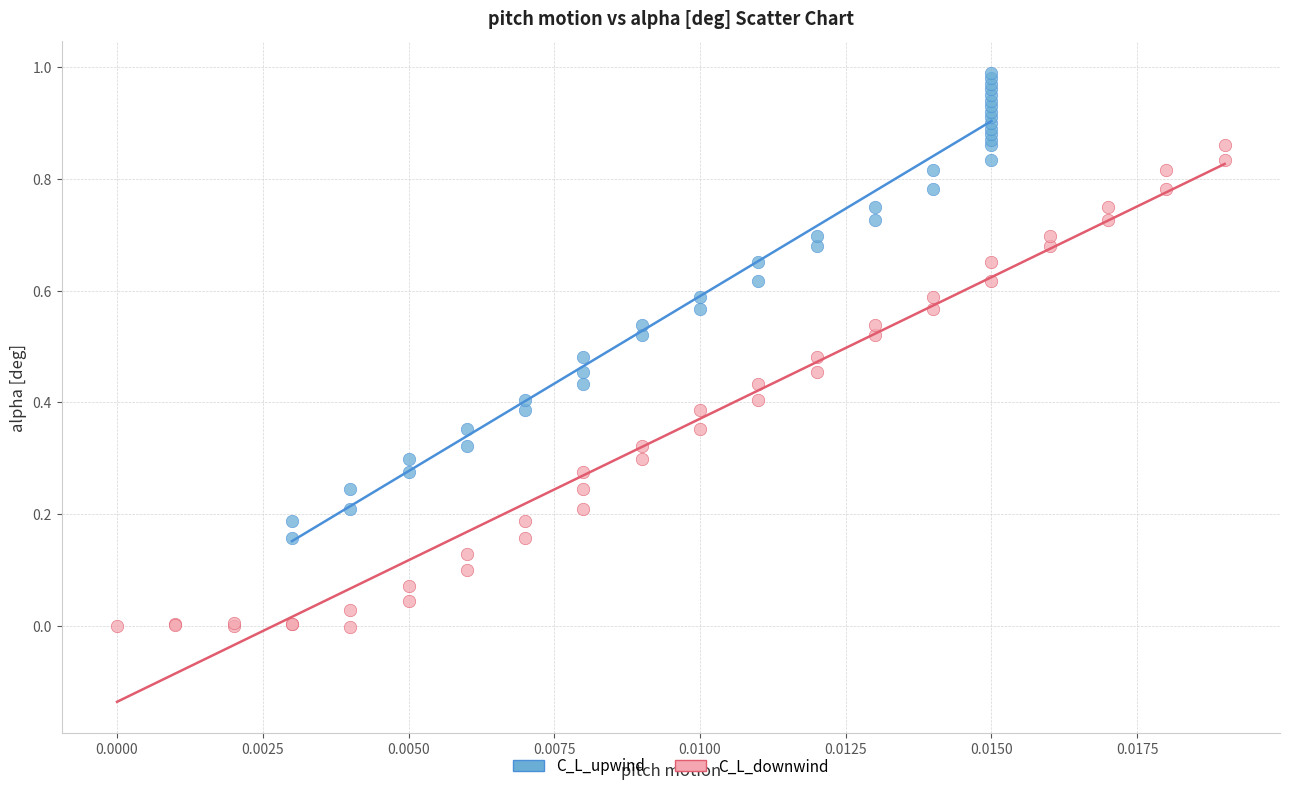

Which series reaches the minimum Y coordinate?

C_L_downwind